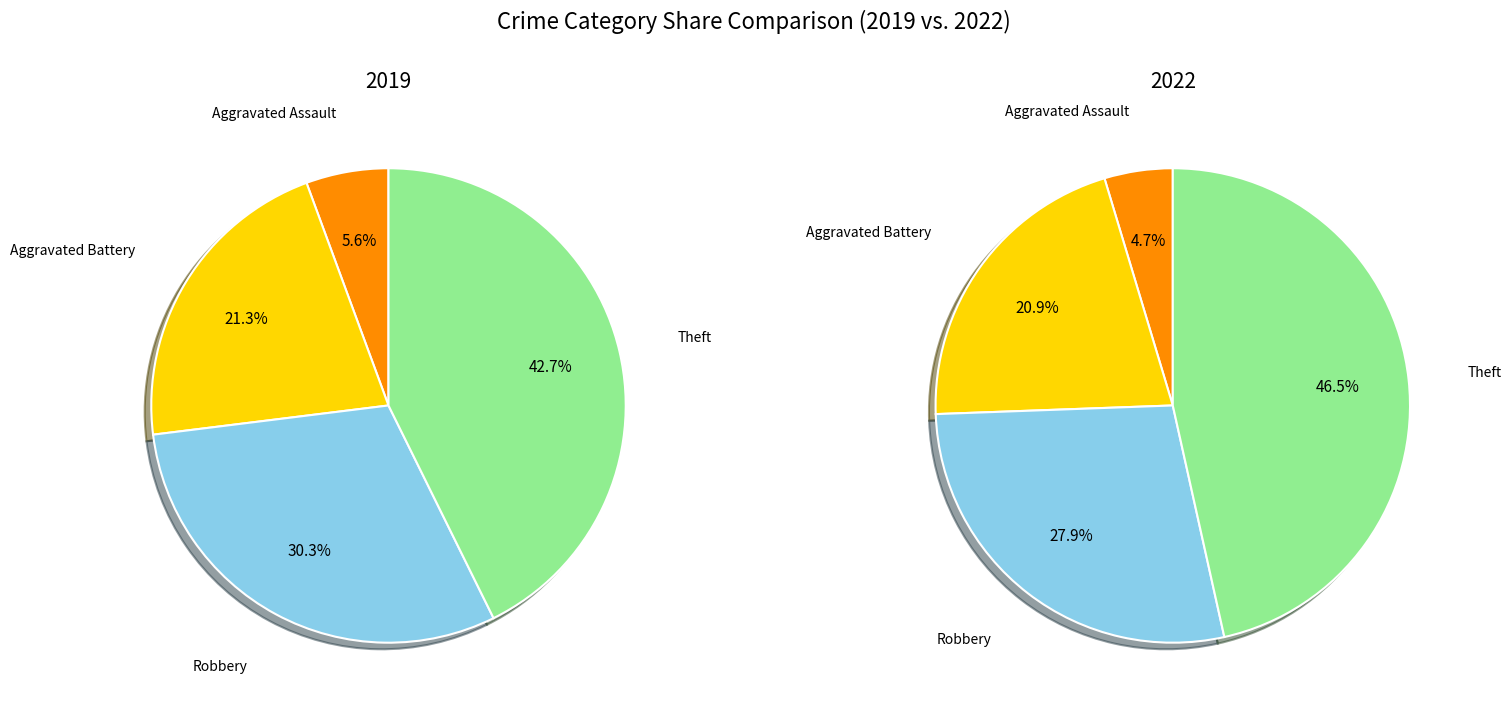

Combined, do values_2022 and values_2019 account for over 50%?

No